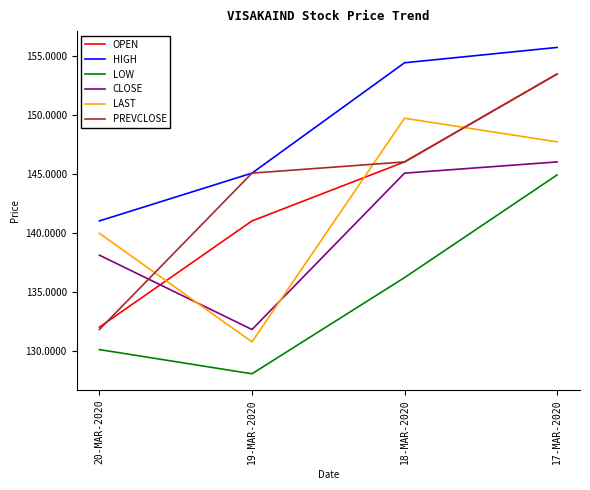

What is the average value of the OPEN series?

143.1